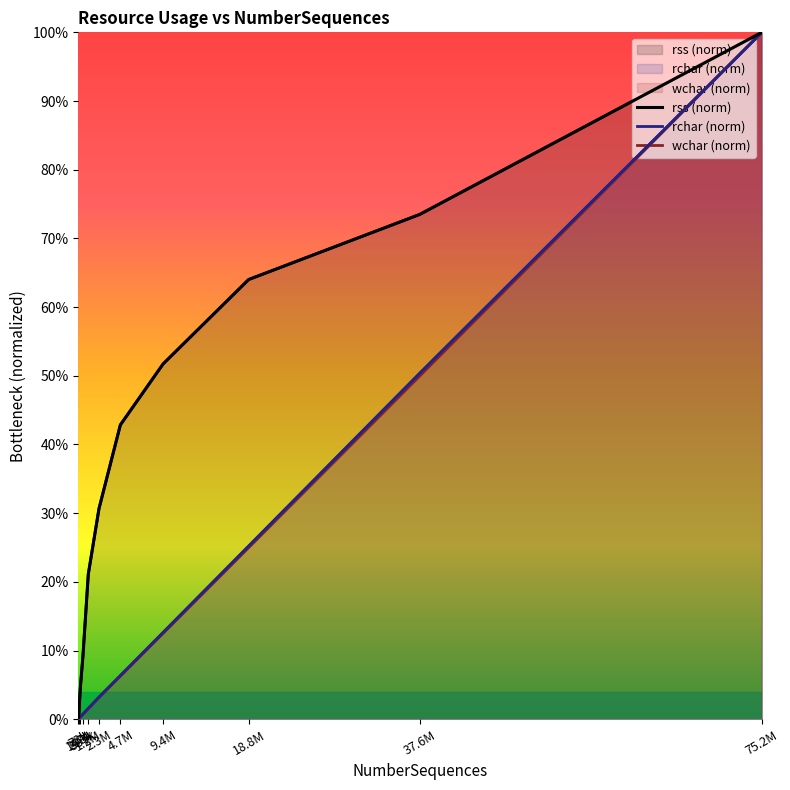

What are all the series names shown in the legend?

rss (norm), rchar (norm), wchar (norm)